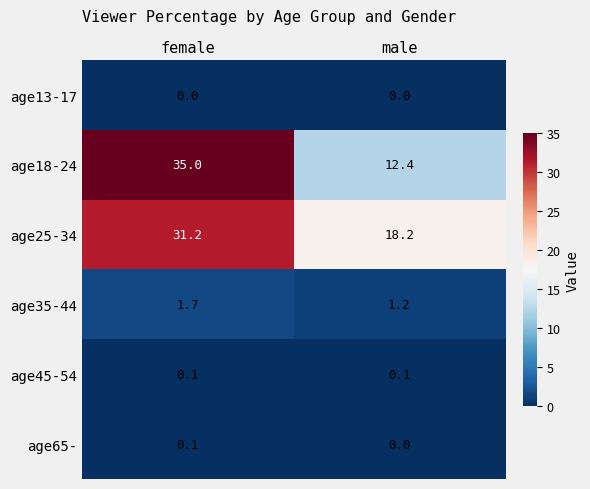

How many series are shown in this chart?

6